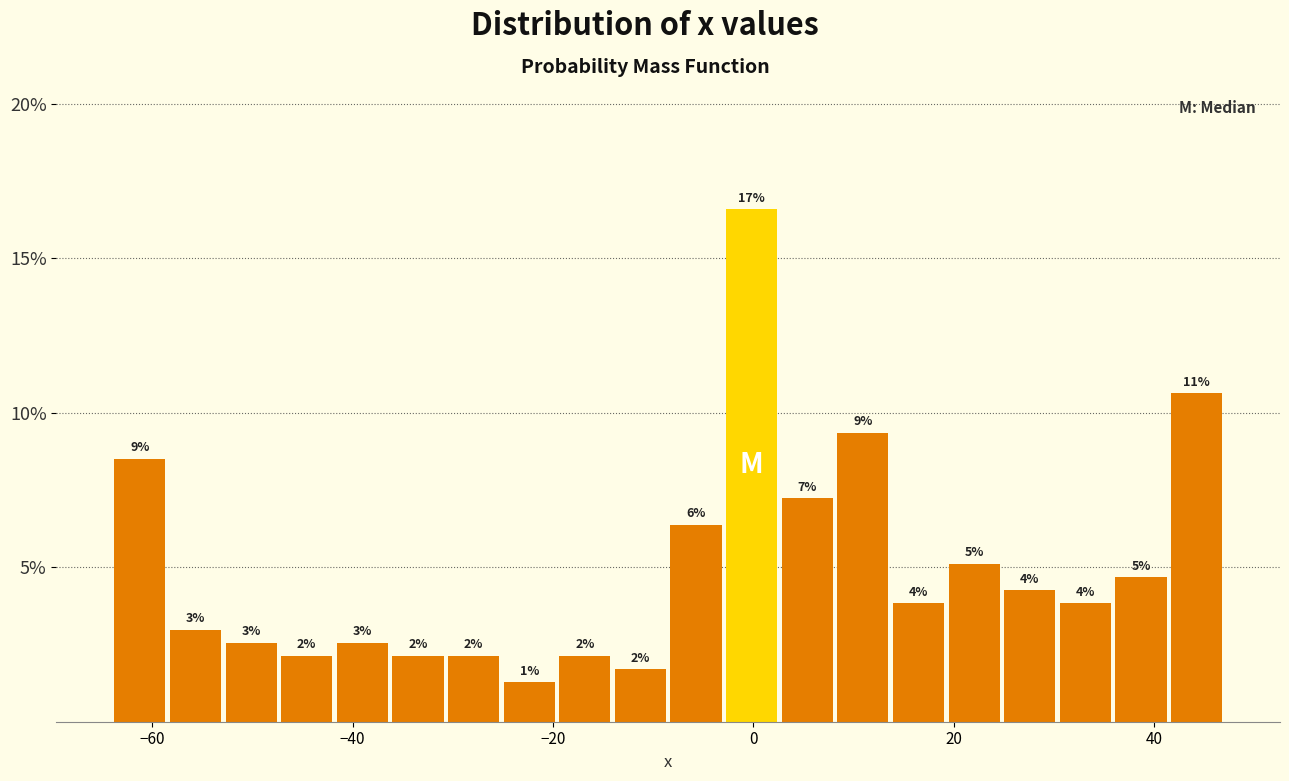

Read against the x-axis, roughly where is the centre of the tallest bar?

0